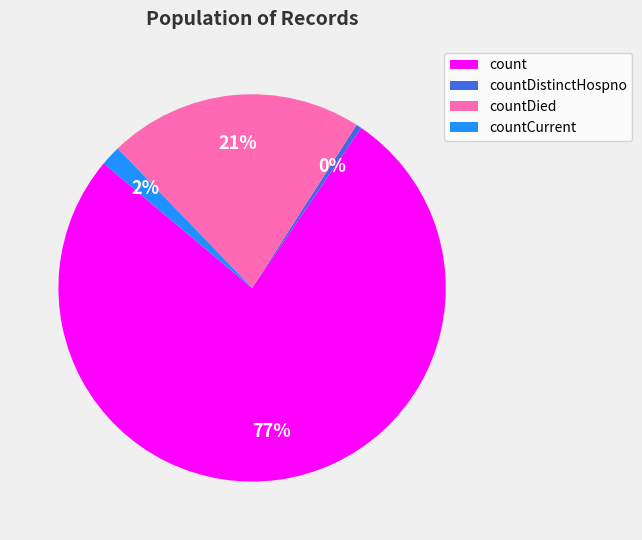

Between countDied and countCurrent, which is larger?

countDied